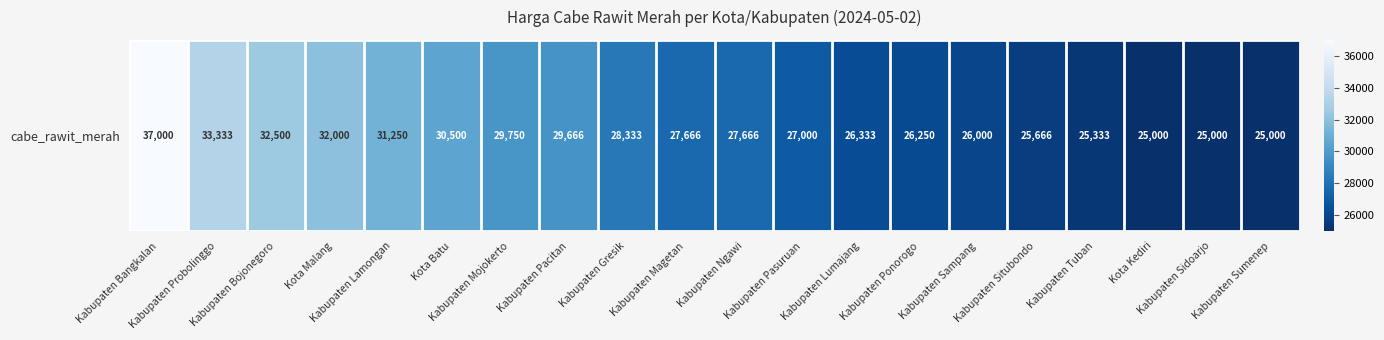

How many series are shown in this chart?

1